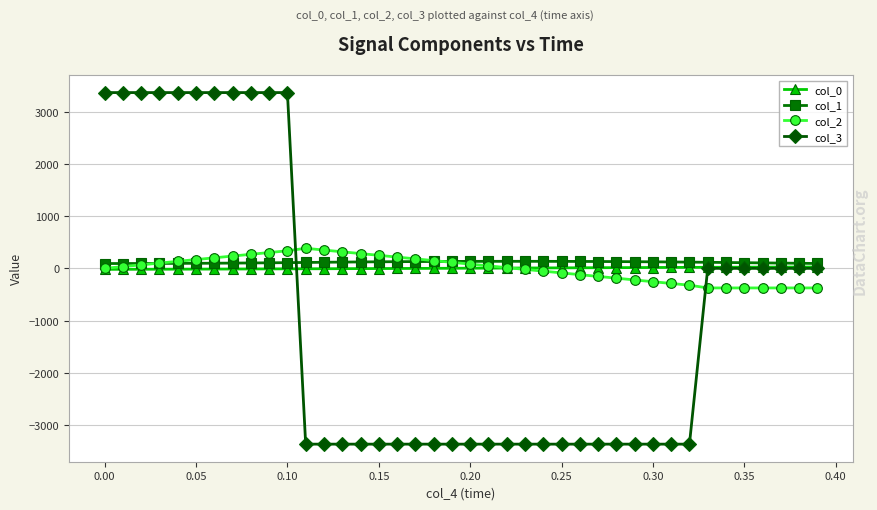

What is the value of the col_3 point at the 5th from the left?

3364.3